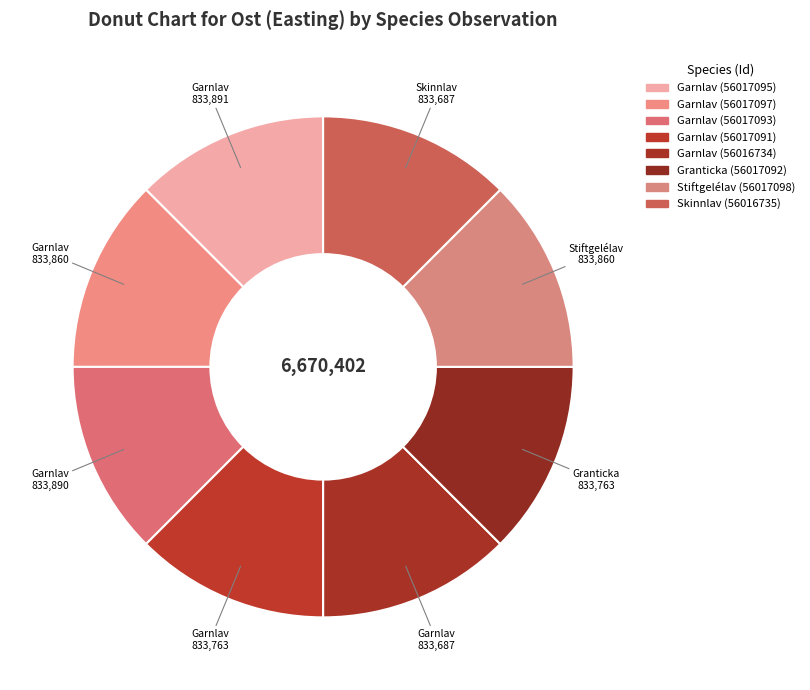

To the nearest percent, what portion does Garnlav (56017093) represent?

13%